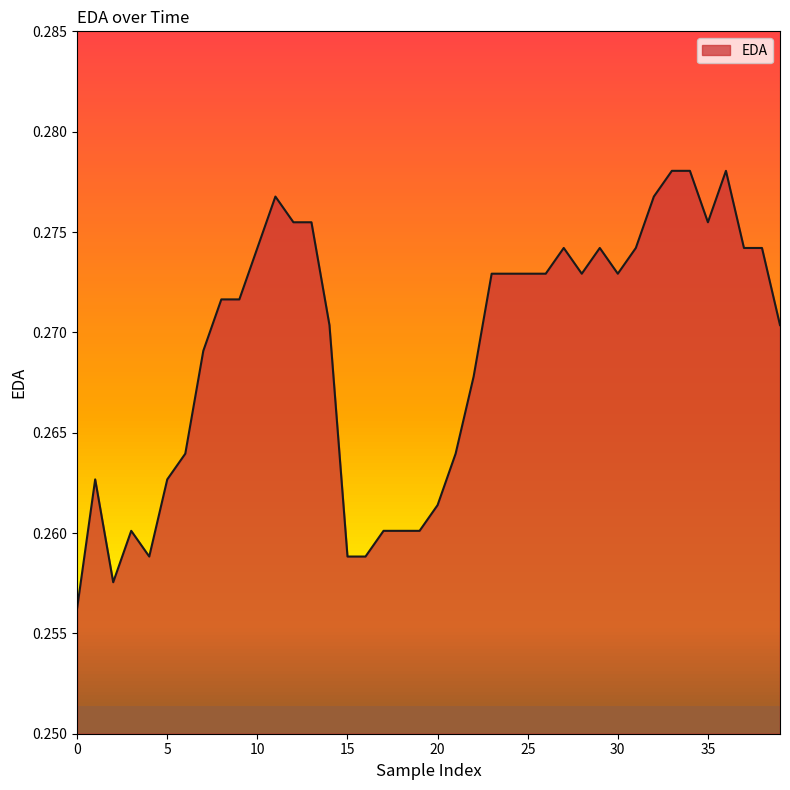

Read the value at 31.

0.3